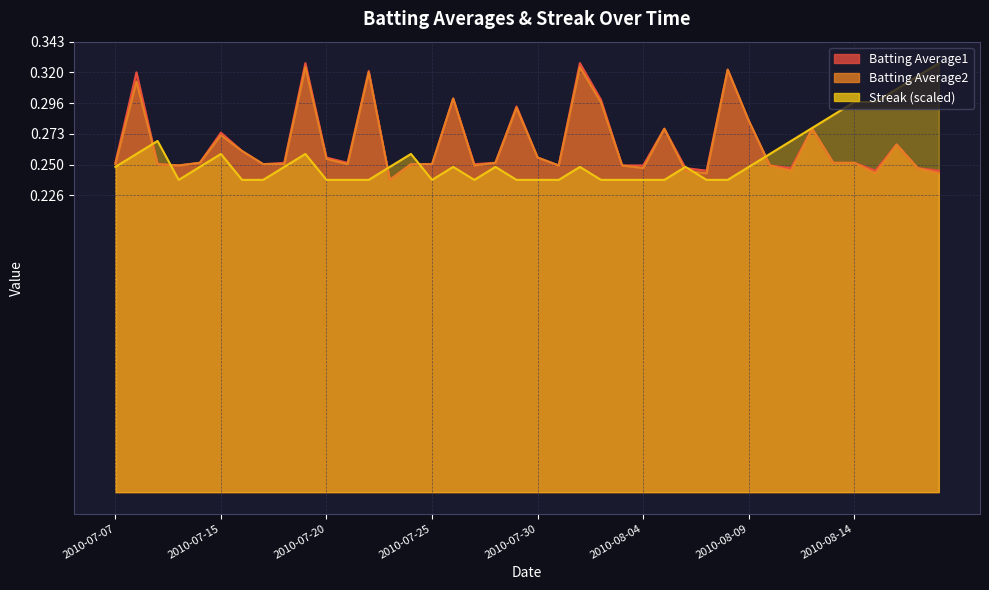

True or false: Batting Average2 and Batting Average1 intersect in this chart.

False